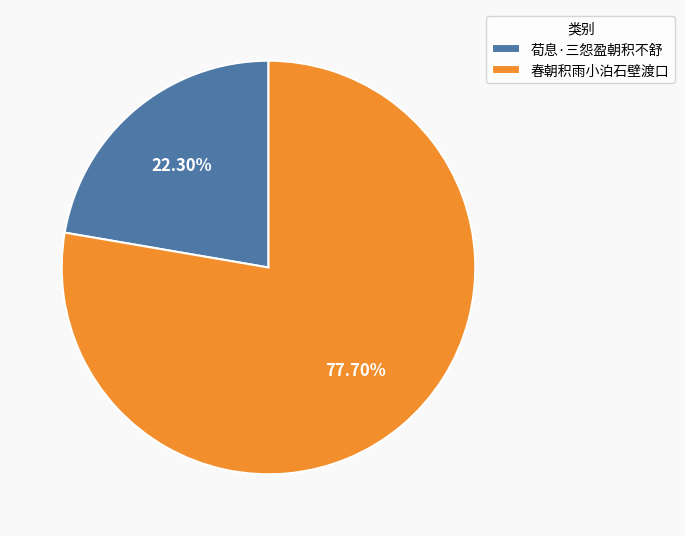

Which slice is the largest?

春朝积雨小泊石壁渡口